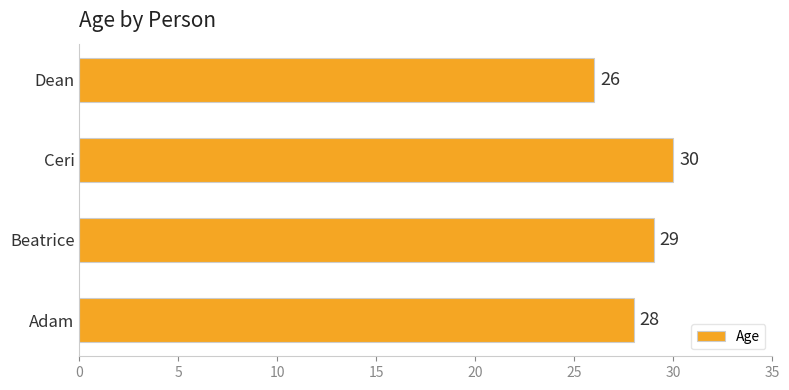

How many values are between 28 and 30?

3